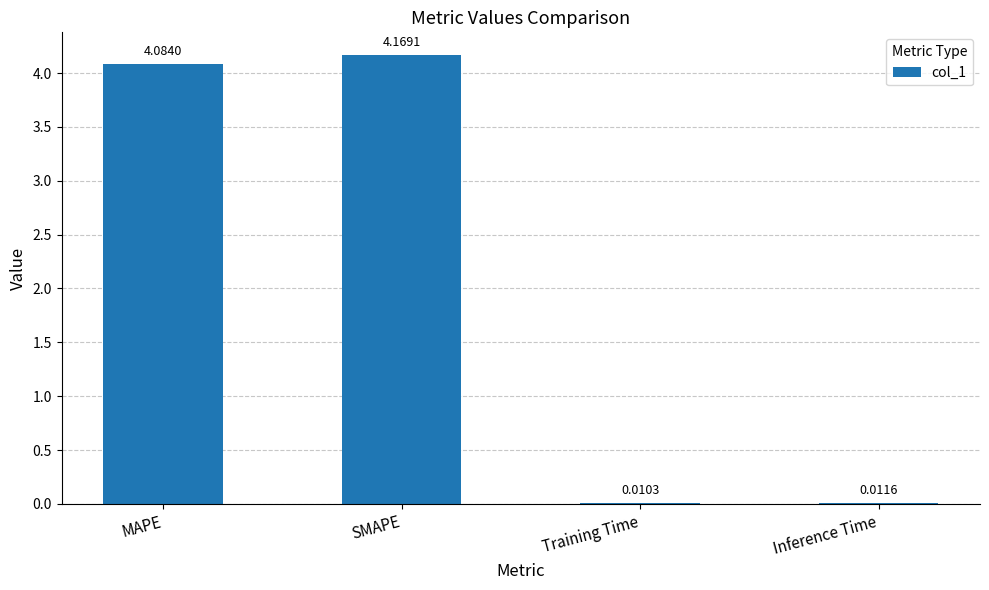

Which label corresponds to the largest value in the chart?

SMAPE